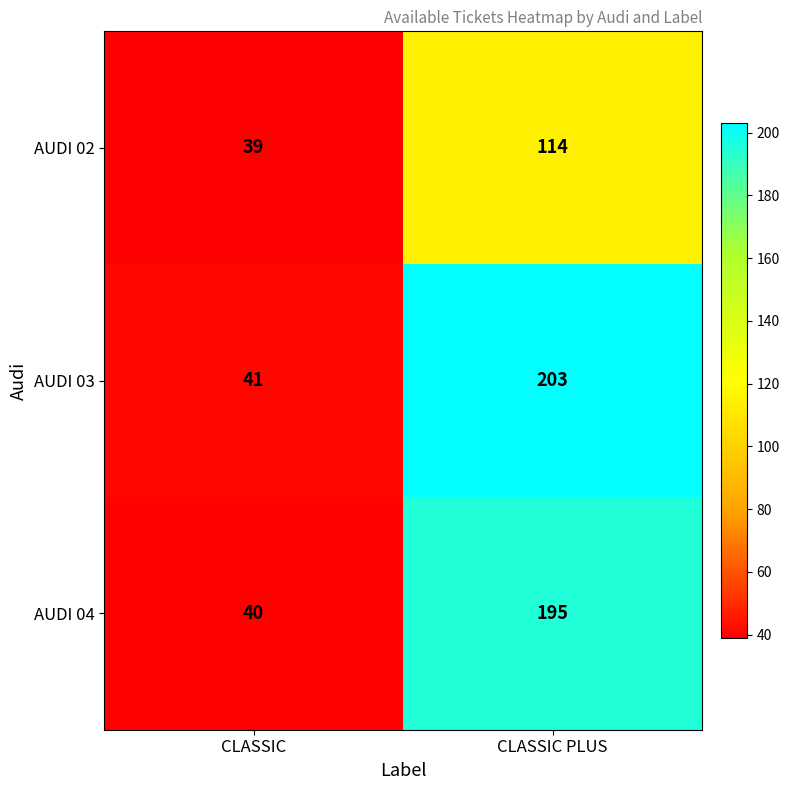

At CLASSIC, list the series in order from smallest to largest.

AUDI 02, AUDI 04, AUDI 03